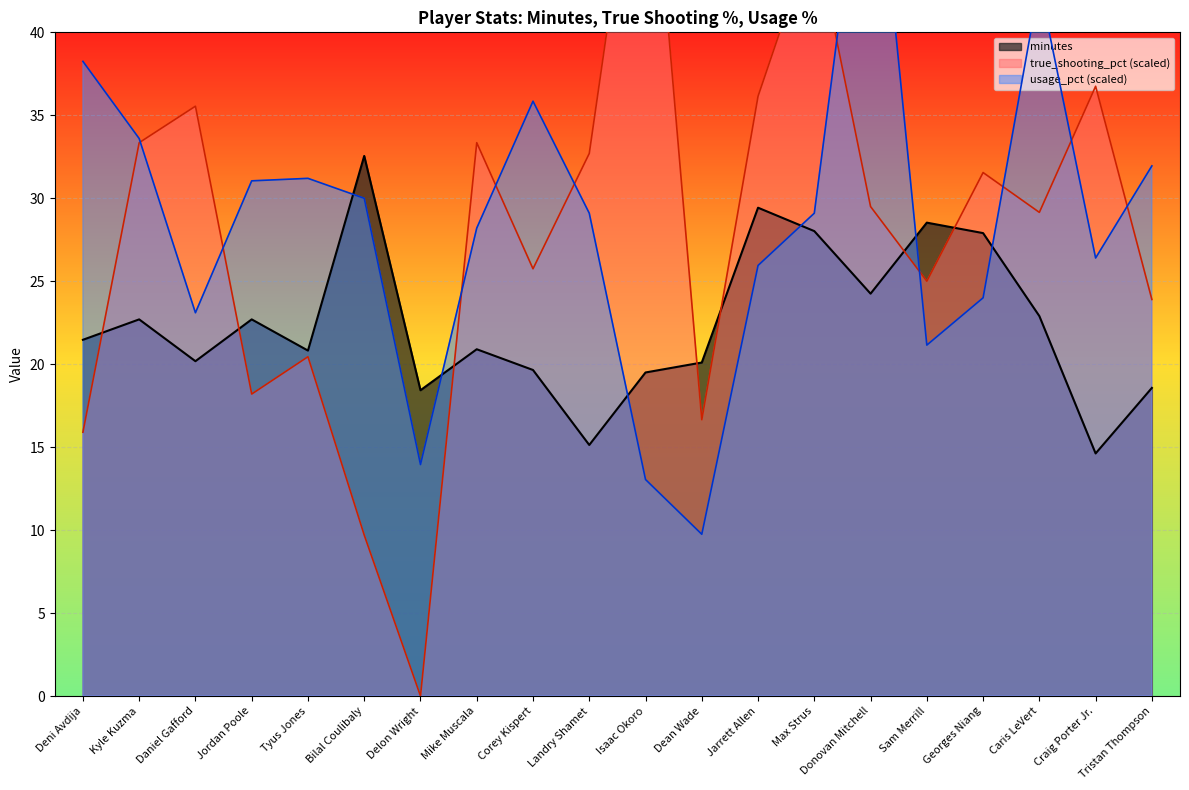

How many interior local valleys does the true_shooting_pct series have?

6